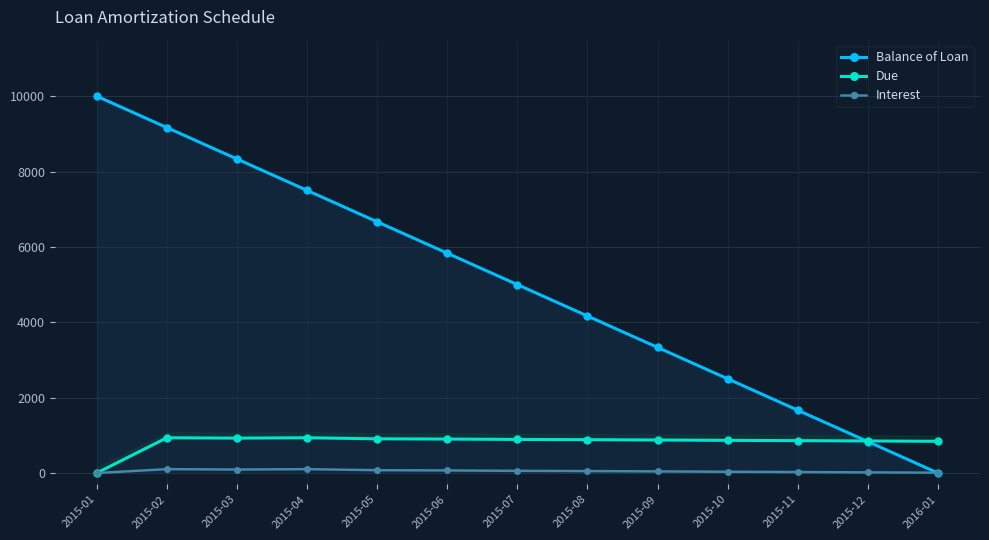

In Due, how many points are lower than both neighbors (excluding endpoints)?

1